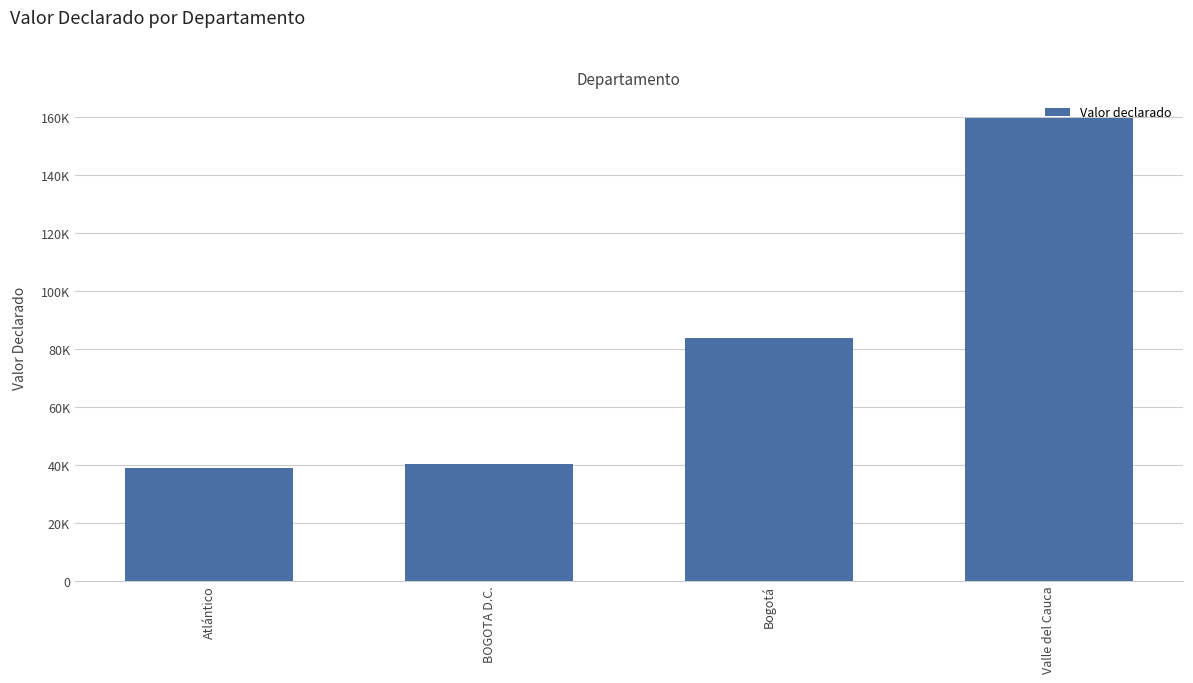

Reading left to right, transcribe all the data shown in this chart.

38700	40375	83800	159695